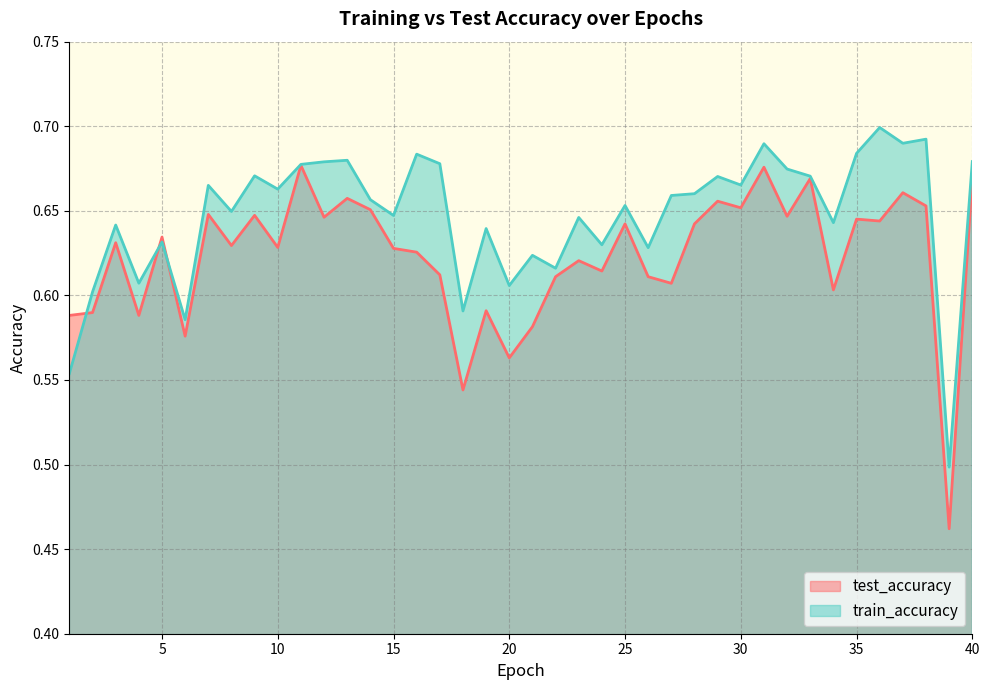

What is the value of the train_accuracy point at the 28th from the left?

0.7